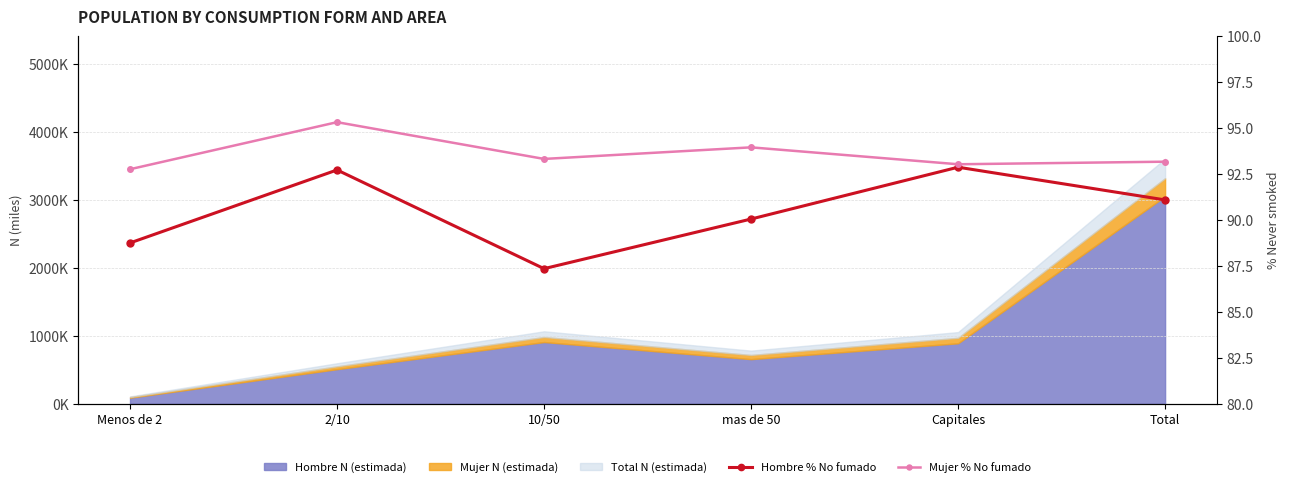

True or false: Mujer % No fumado and Hombre % No fumado cross at least once.

False